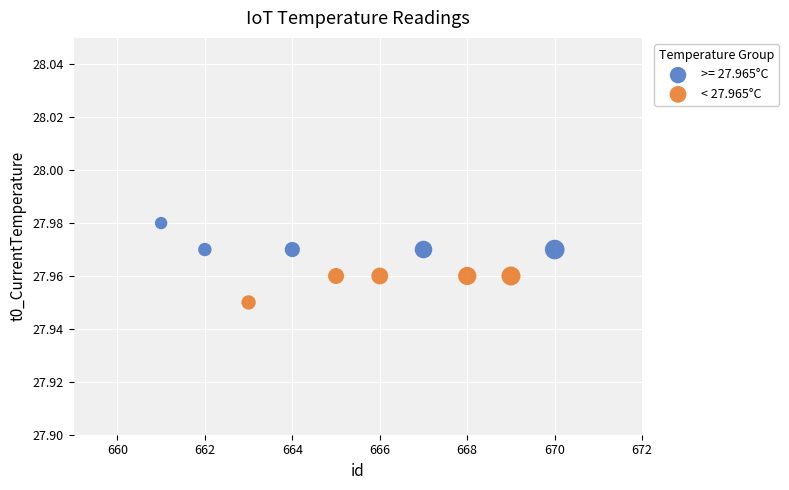

Which series contains the highest Y value?

>= 27.965°C